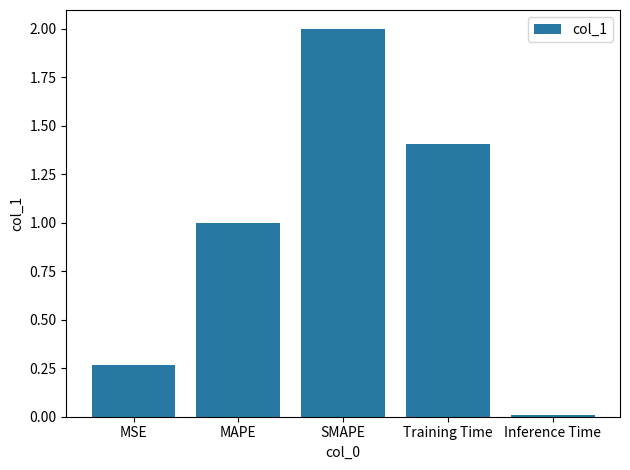

At which category does the chart reach its peak across all series?

SMAPE